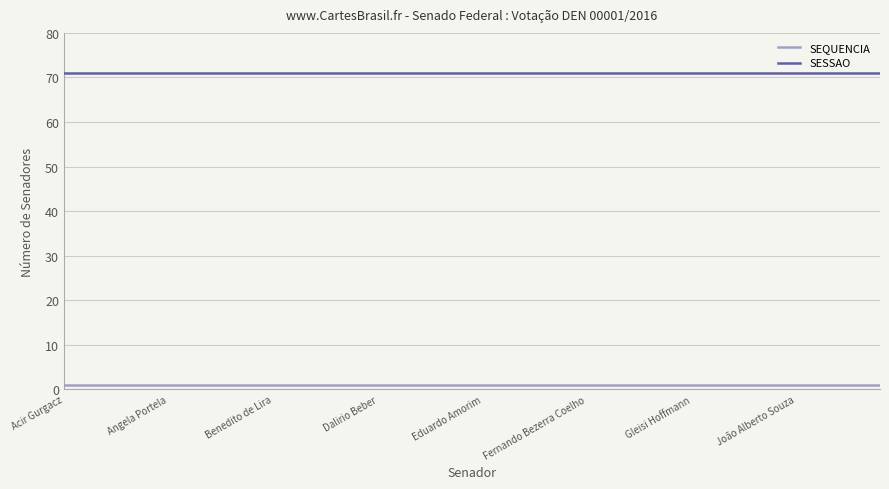

Rank the series by their average value, from highest to lowest.

SESSAO, SEQUENCIA